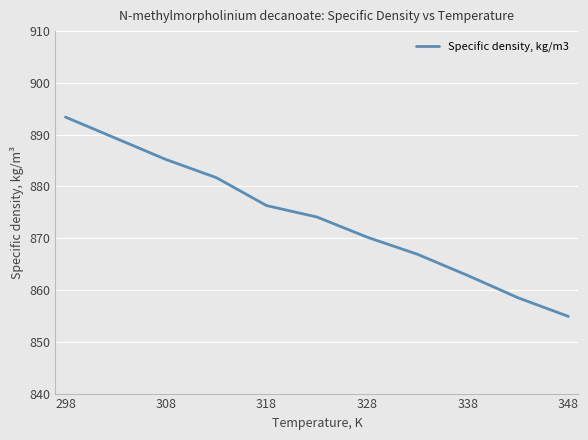

What is the maximum value shown in the chart?

893.4